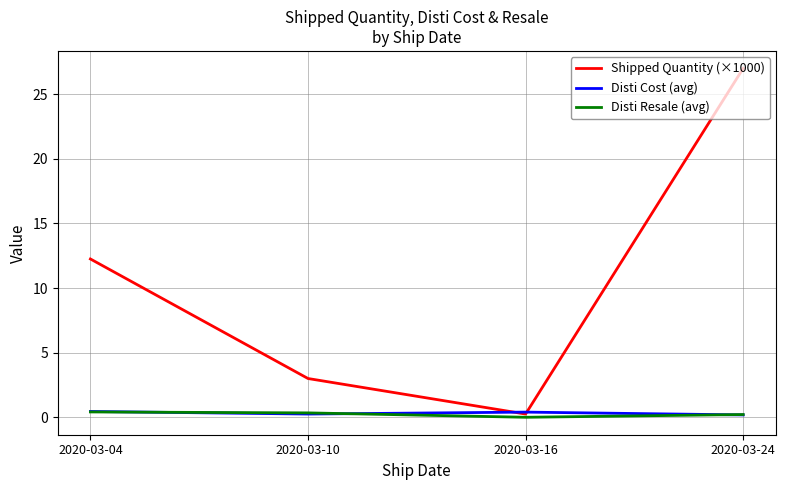

What is the average value of the Disti Resale (avg) series?

0.2